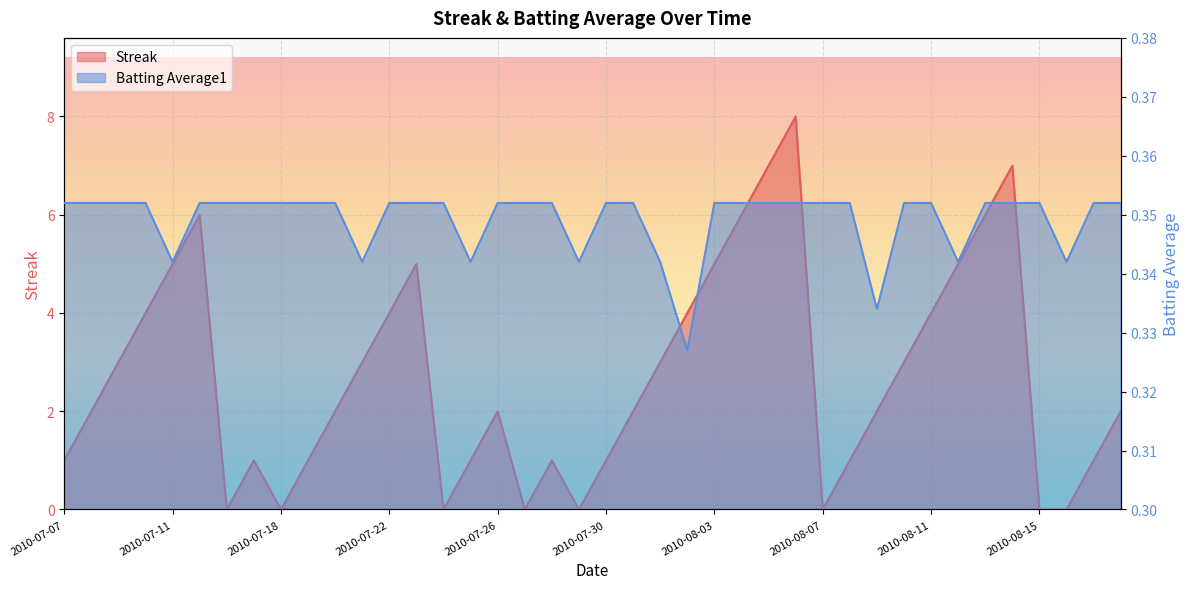

What is the sum of the Streak values at 2010-08-01 and 2010-07-18?

3.0